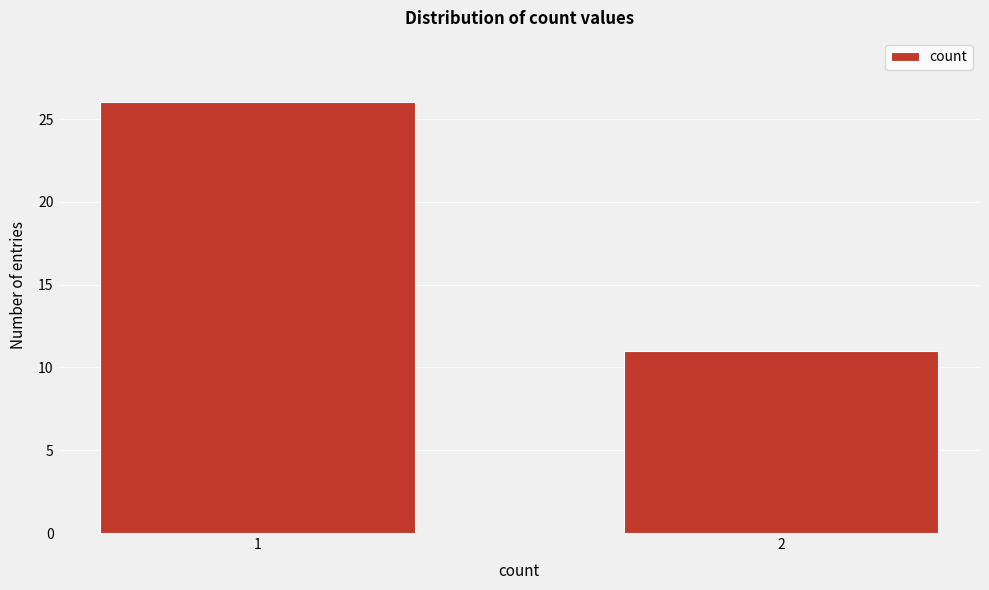

Reading left to right, transcribe all the data shown in this chart.

1=26	2=11